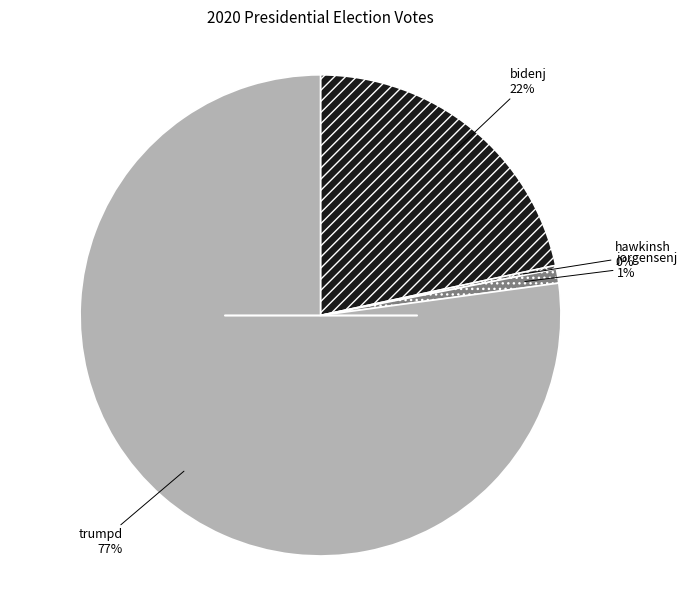

Is there a majority slice in this chart?

Yes